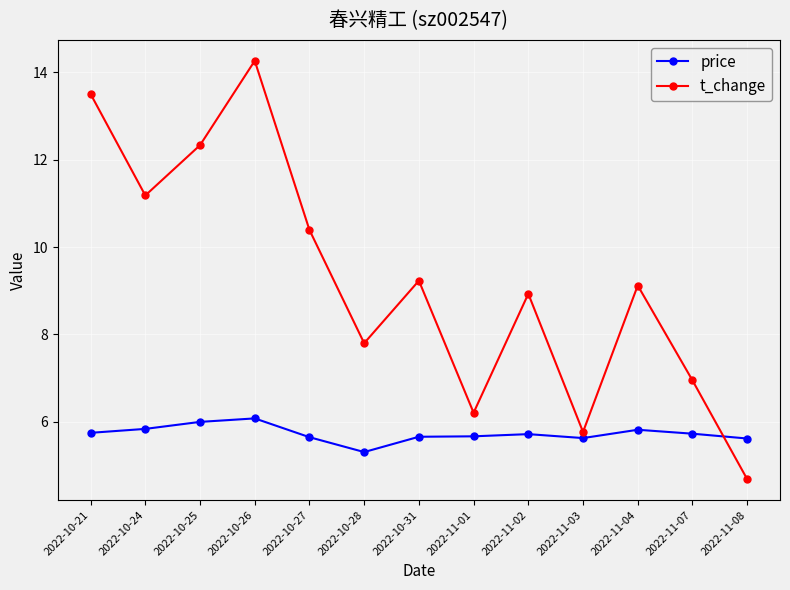

List the series in order of their overall mean, highest first.

t_change, price